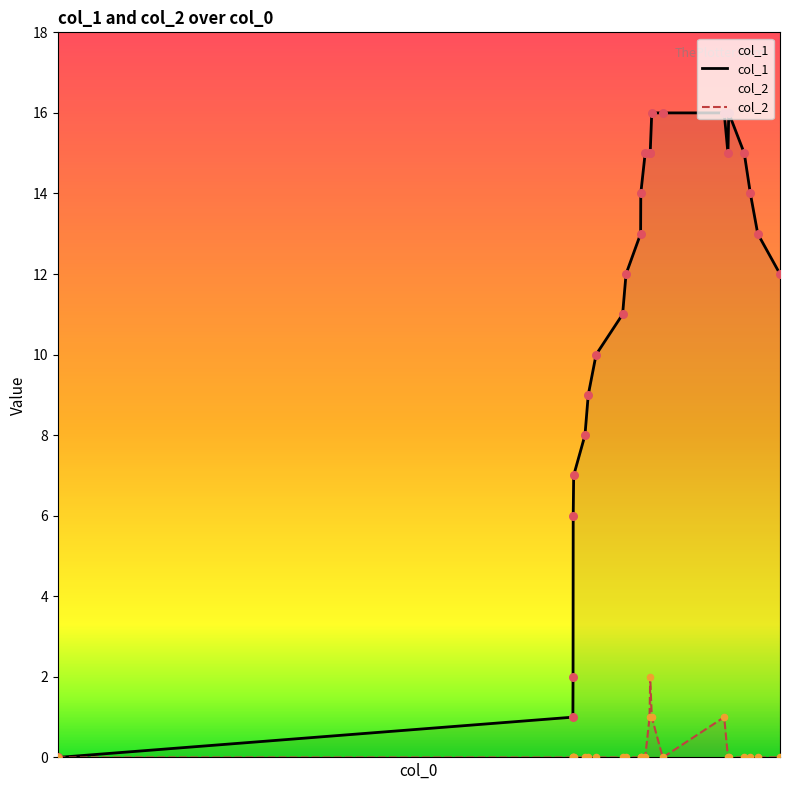

Which series contains the lowest Y value?

col_1